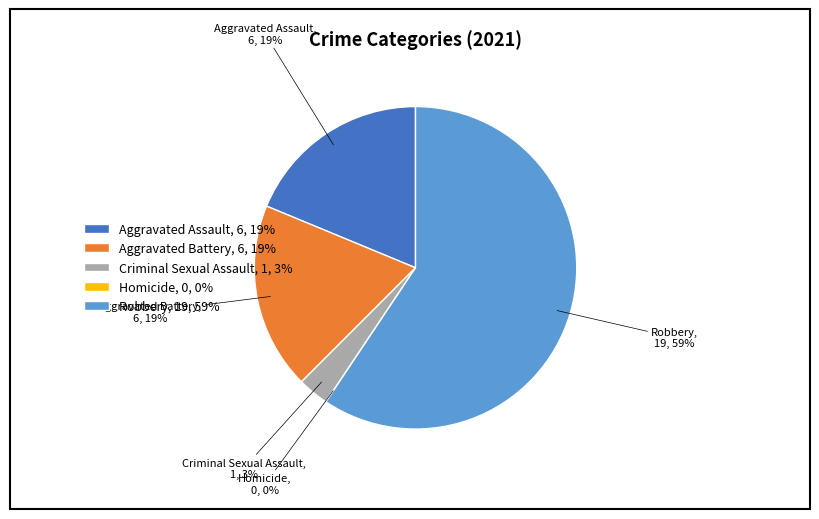

Approximately how many times larger is the value at Aggravated Battery compared to Robbery?

0.3